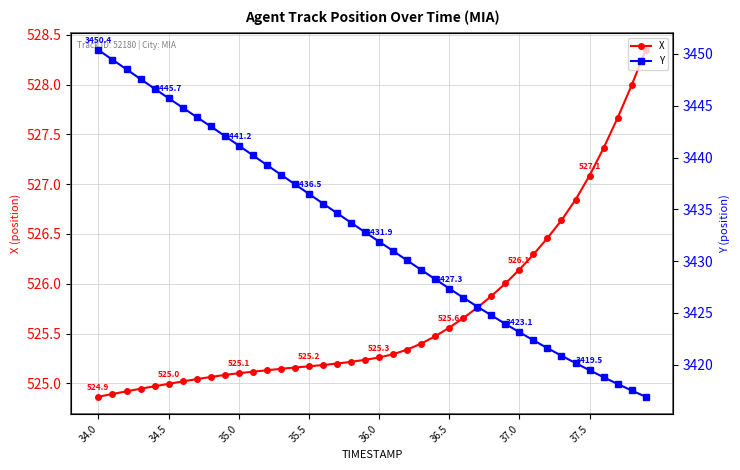

What is the value of the Y point at the 33rd from the left?

3421.6